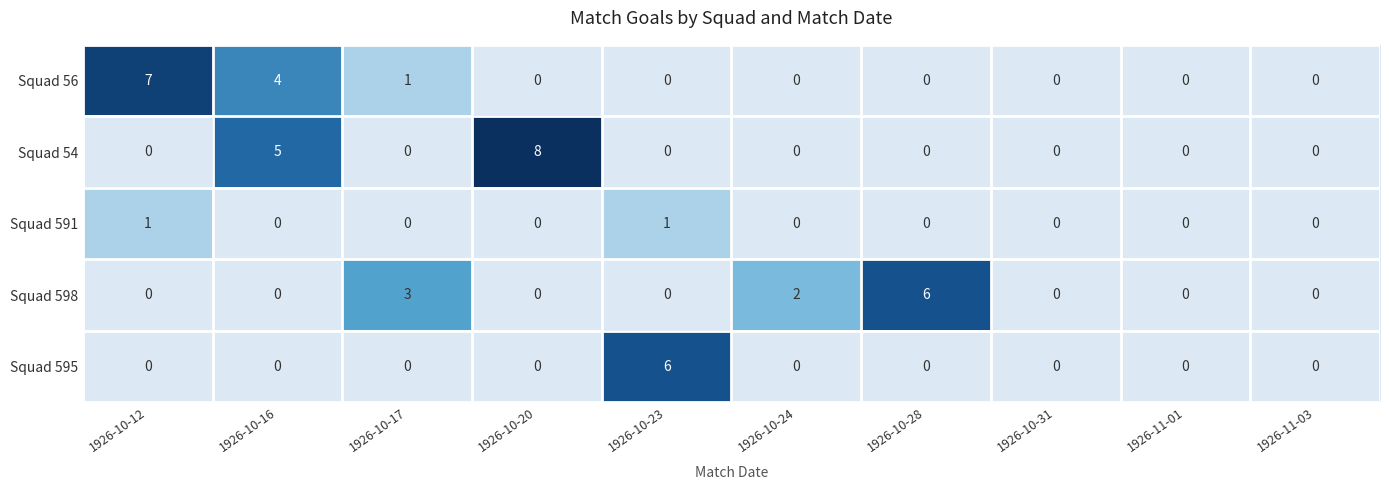

What is the difference between the maximum and minimum values in the Squad 595 series?

6